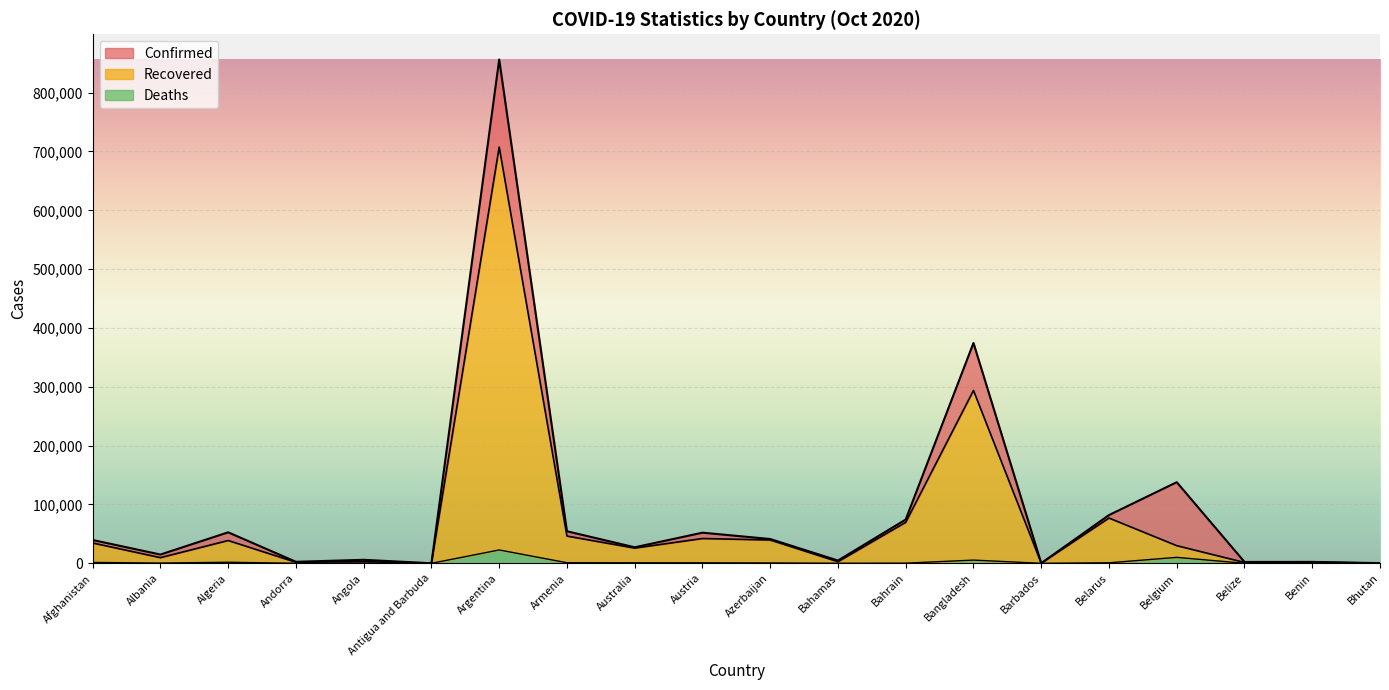

What is the total value across all series at Belarus?

159823